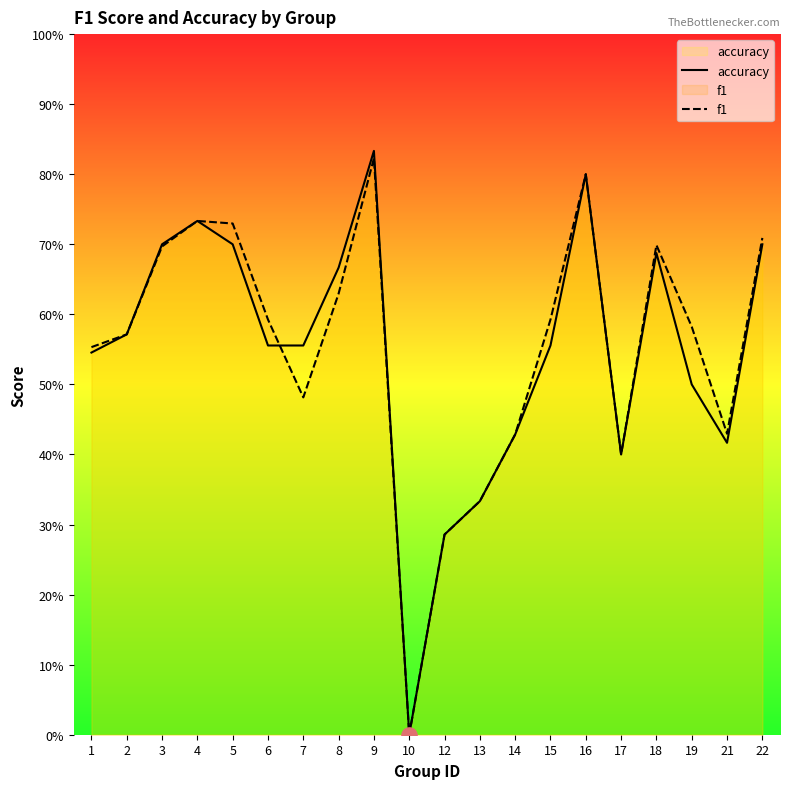

What are all the series names shown in the legend?

accuracy, f1